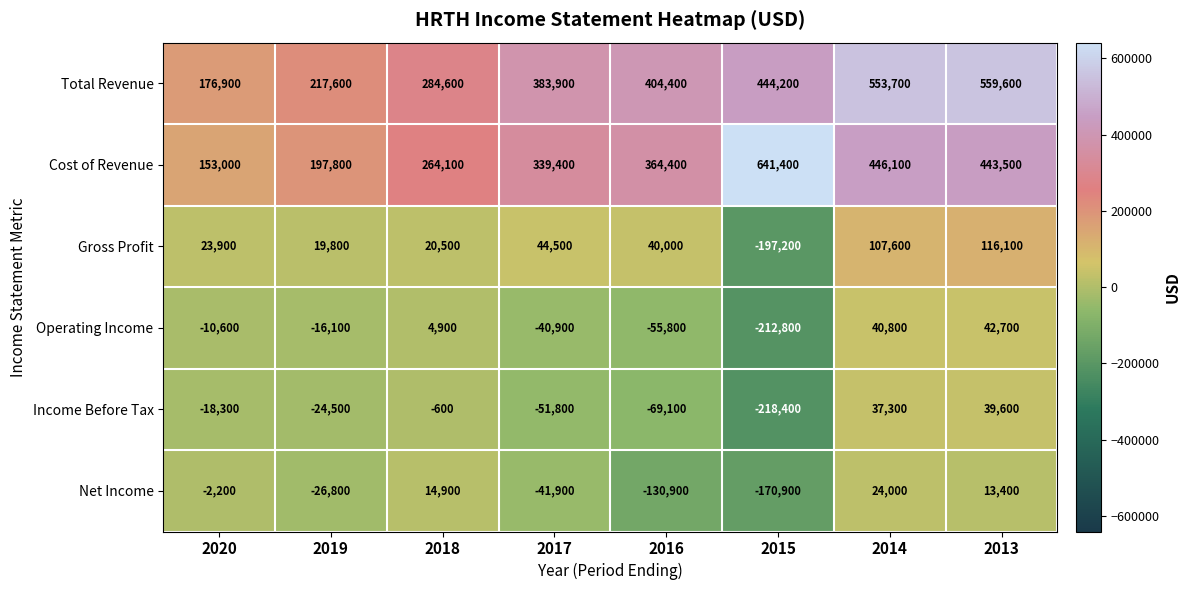

Which series changed the most between 2018 and 2013?

Total Revenue